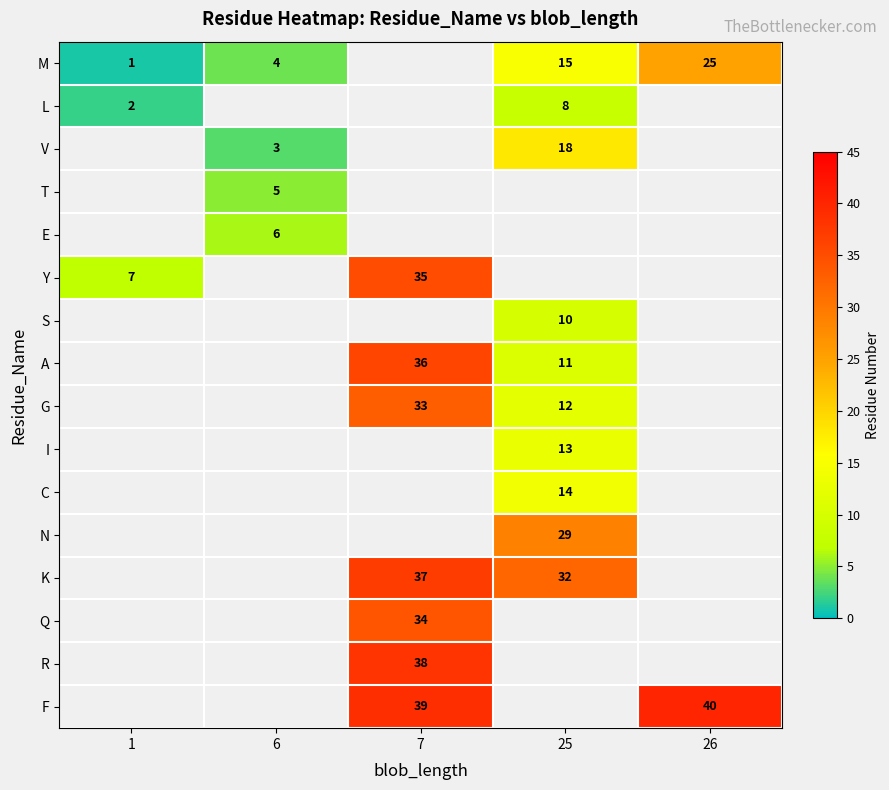

True or false: F has a value of 40 at 26.

True